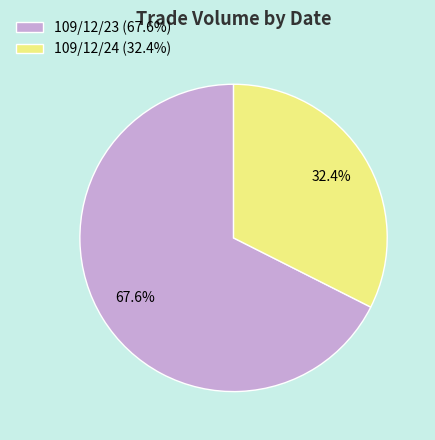

Which category has the smallest portion of the pie?

109/12/24